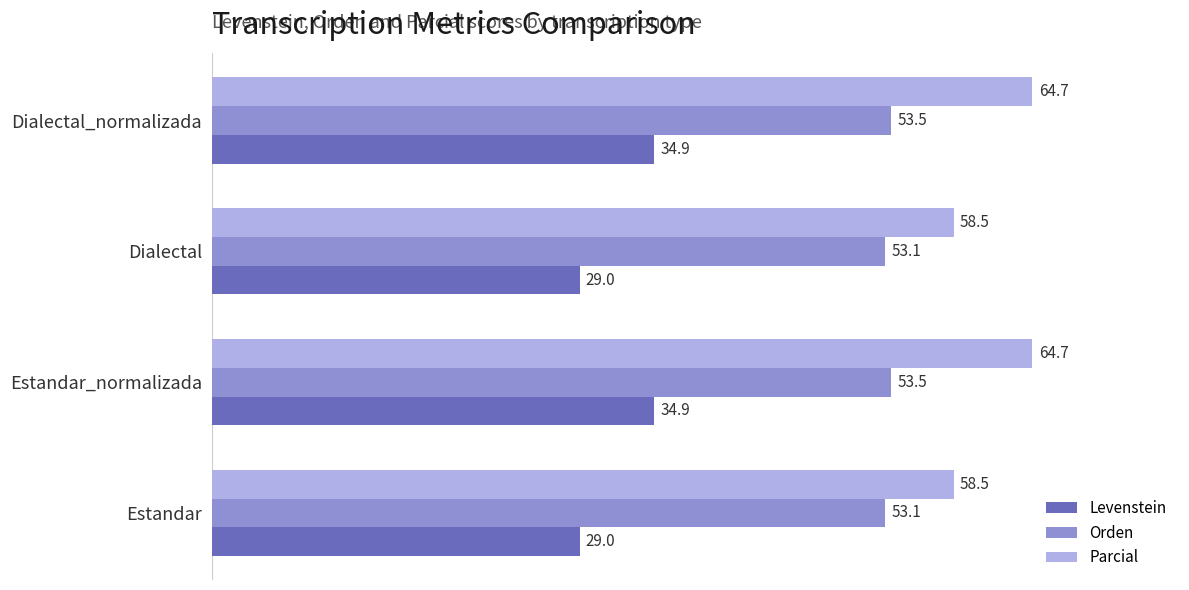

The value of Parcial at Estandar_normalizada is 64.7. True or false?

True